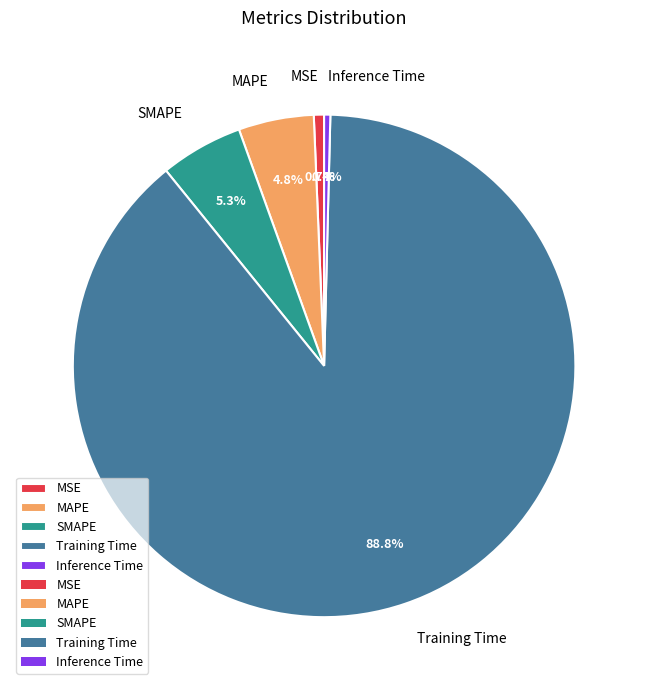

Which category accounts for the majority?

Training Time